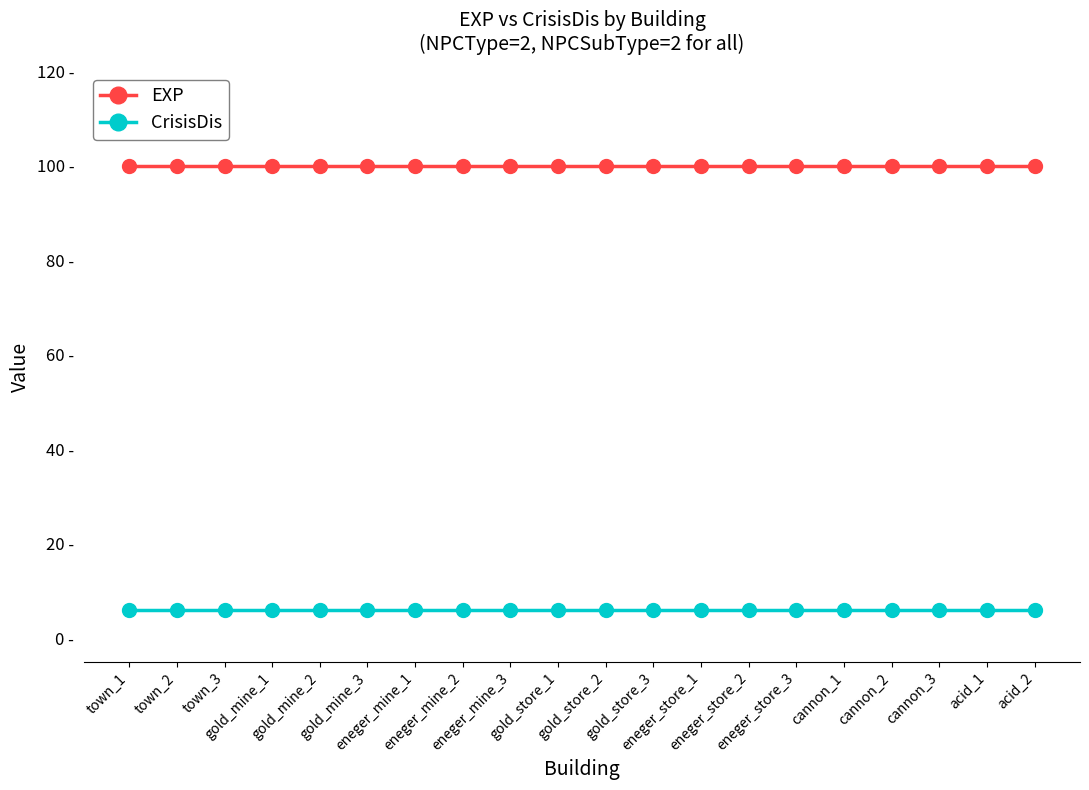

What are all the series names shown in the legend?

EXP, CrisisDis